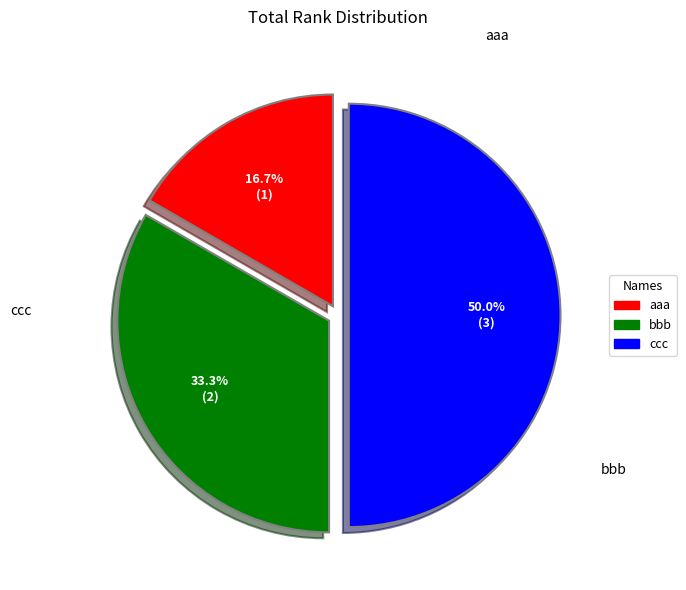

What is the ratio of the value at ccc to the value at aaa?

3.0